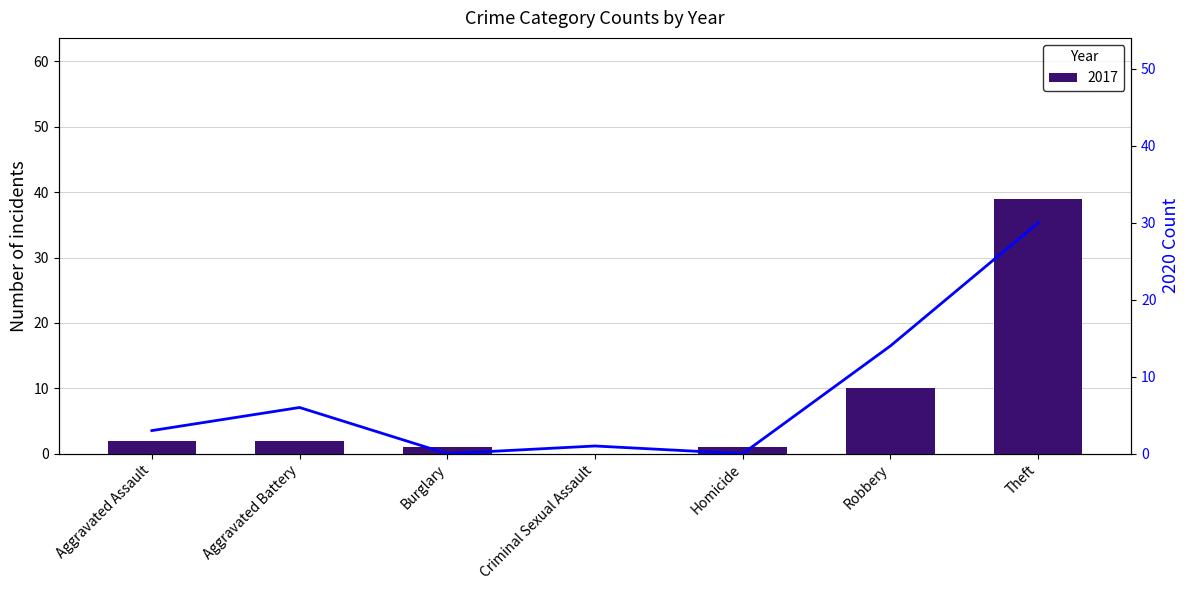

What is the sum of all values?

54